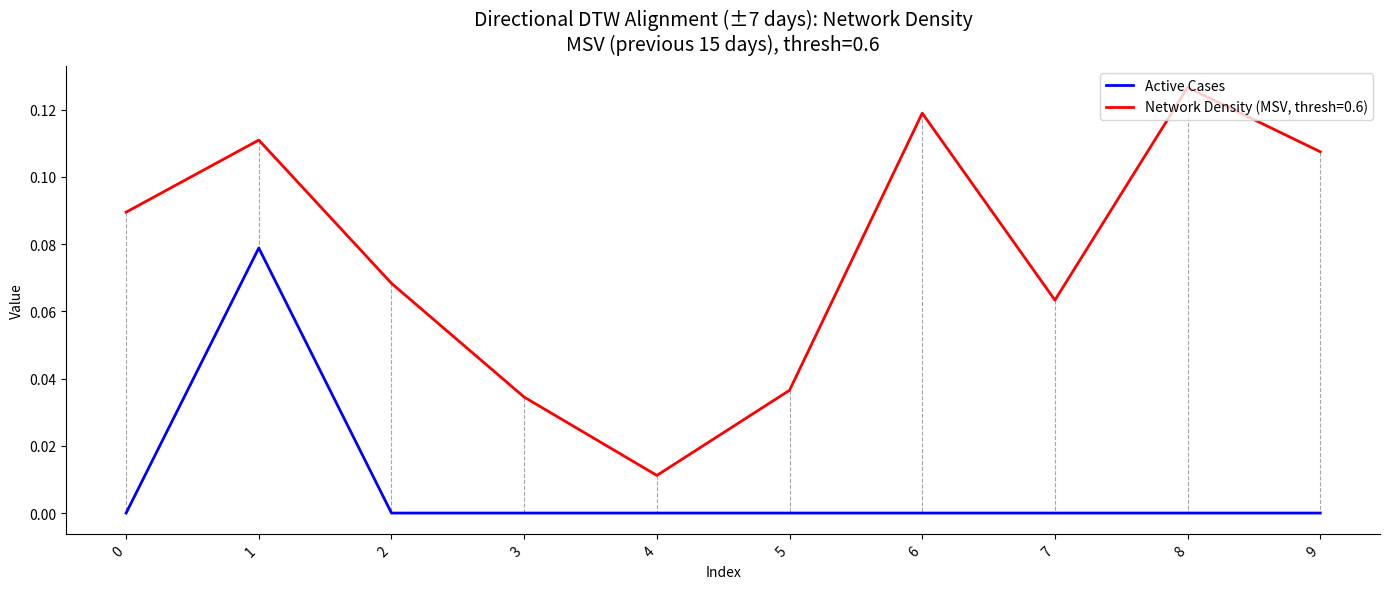

Which series has the largest range (max minus min)?

Network Density (MSV, thresh=0.6)